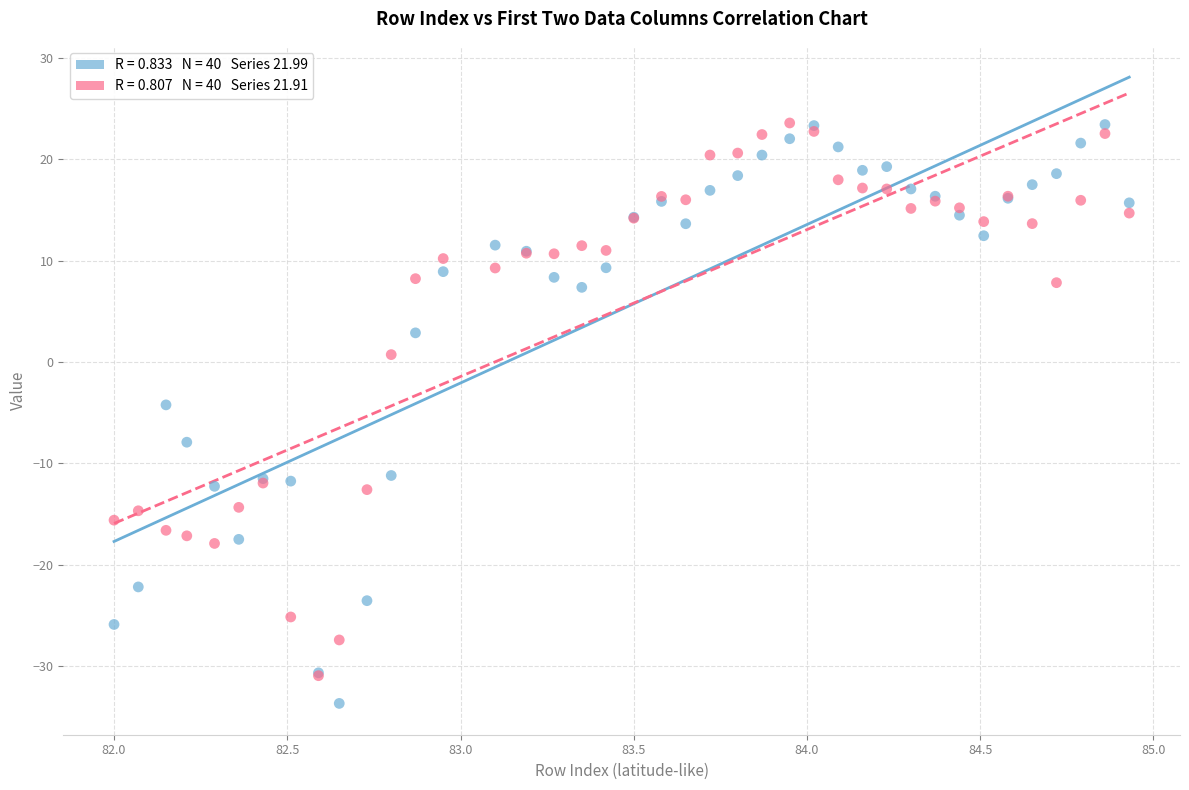

Across all series, what Y value is closest to -5?

-4.2